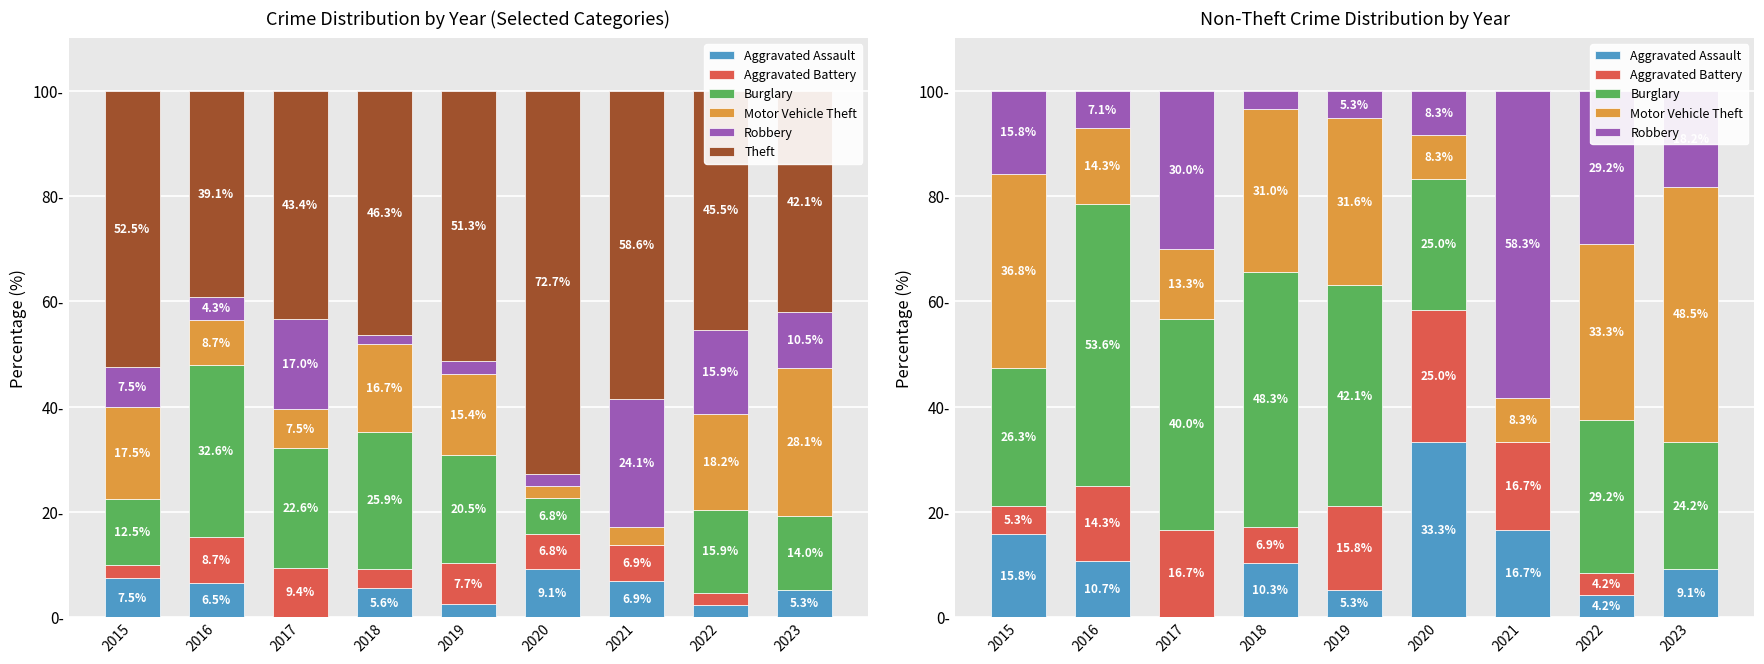

At 2015, list the series in order from largest to smallest.

Theft, Motor Vehicle Theft, Burglary, Aggravated Assault, Robbery, Aggravated Battery